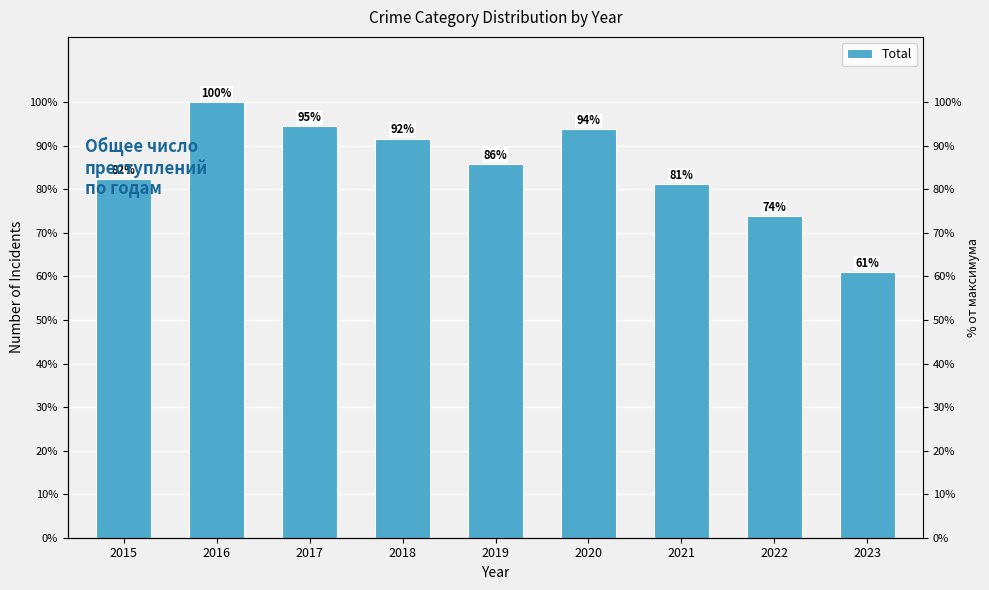

List the labels in order of value, smallest first.

2023, 2022, 2021, 2015, 2019, 2018, 2020, 2017, 2016